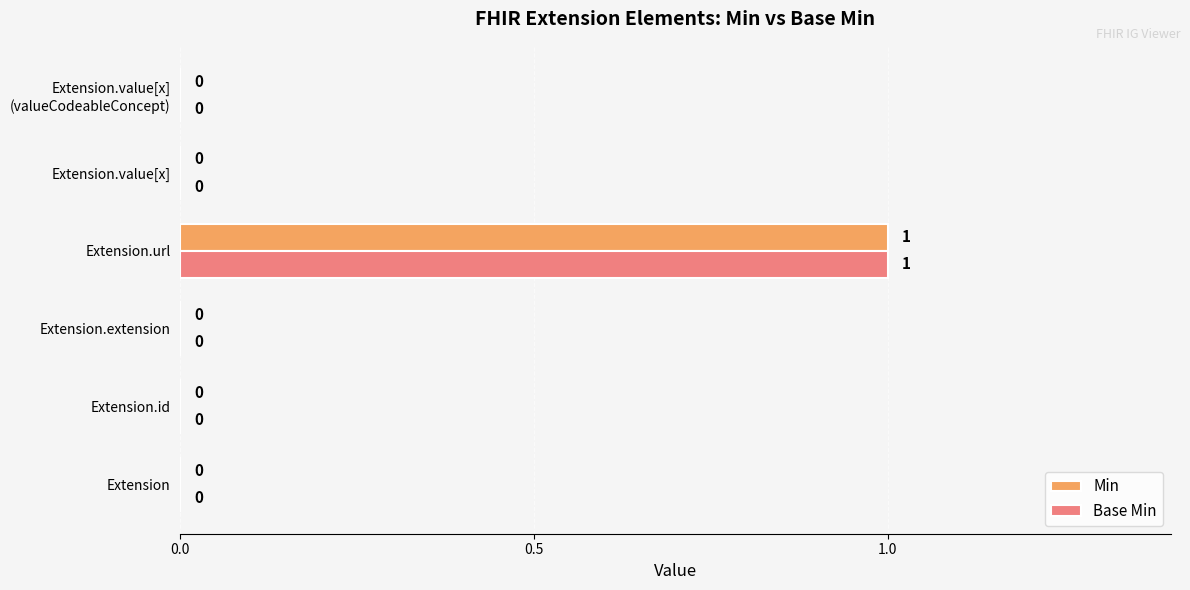

Is it true that Base Min equals 1 at Extension.url?

True